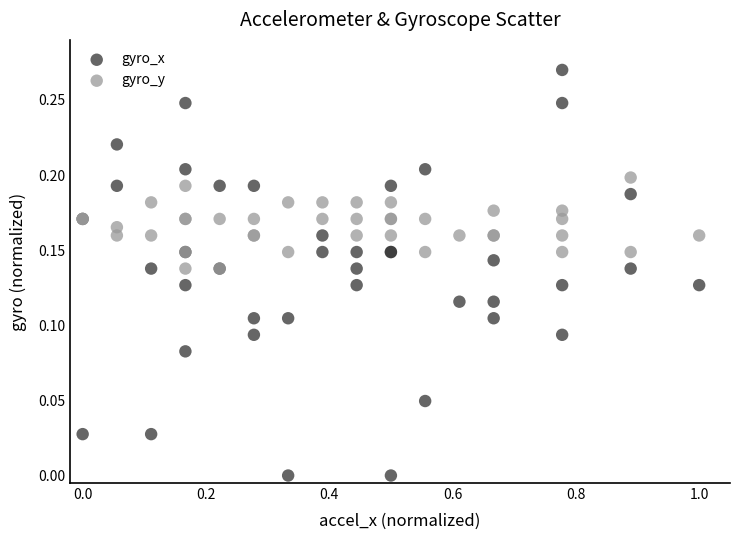

Which series contains the lowest Y value?

gyro_x